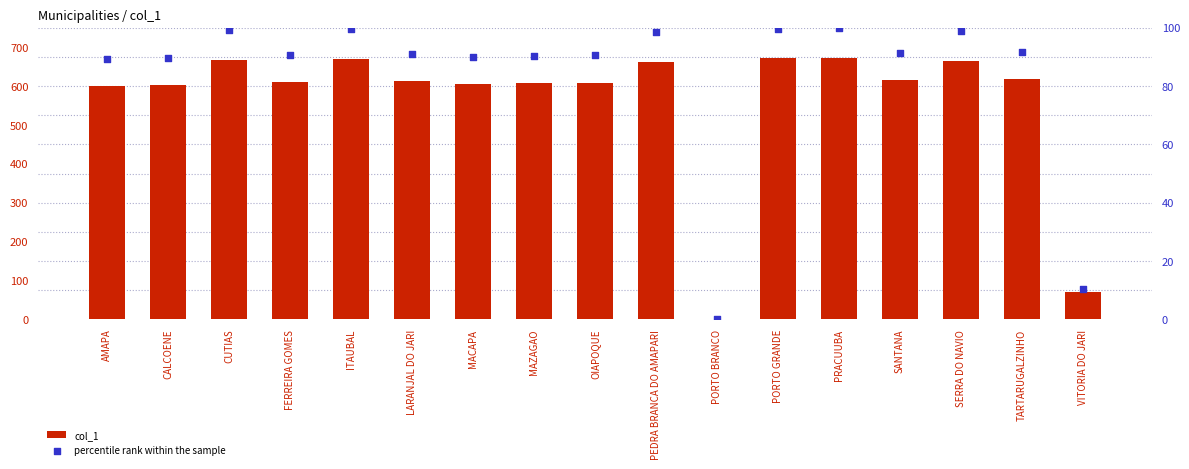

Is the value of col_1 at SANTANA greater than the value of percentile rank within the sample at MAZAGAO?

Yes